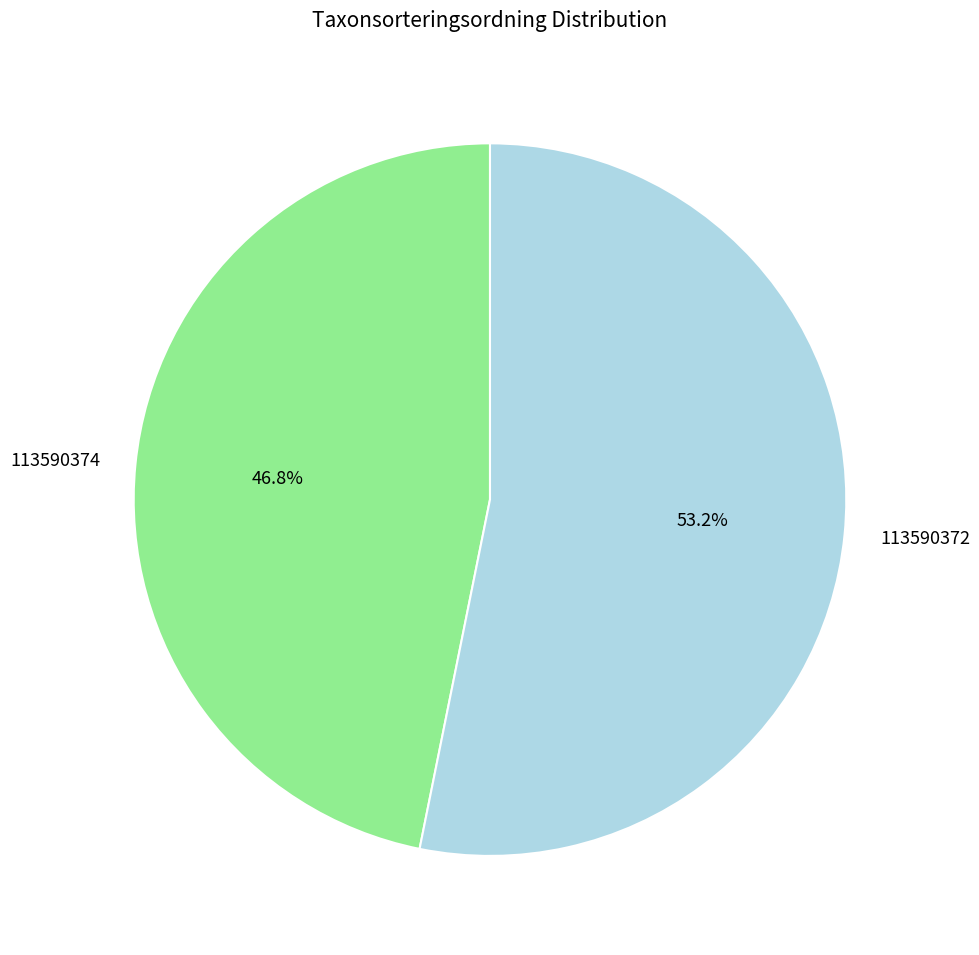

What is the total percentage of 113590372 and 113590374?

100.0%